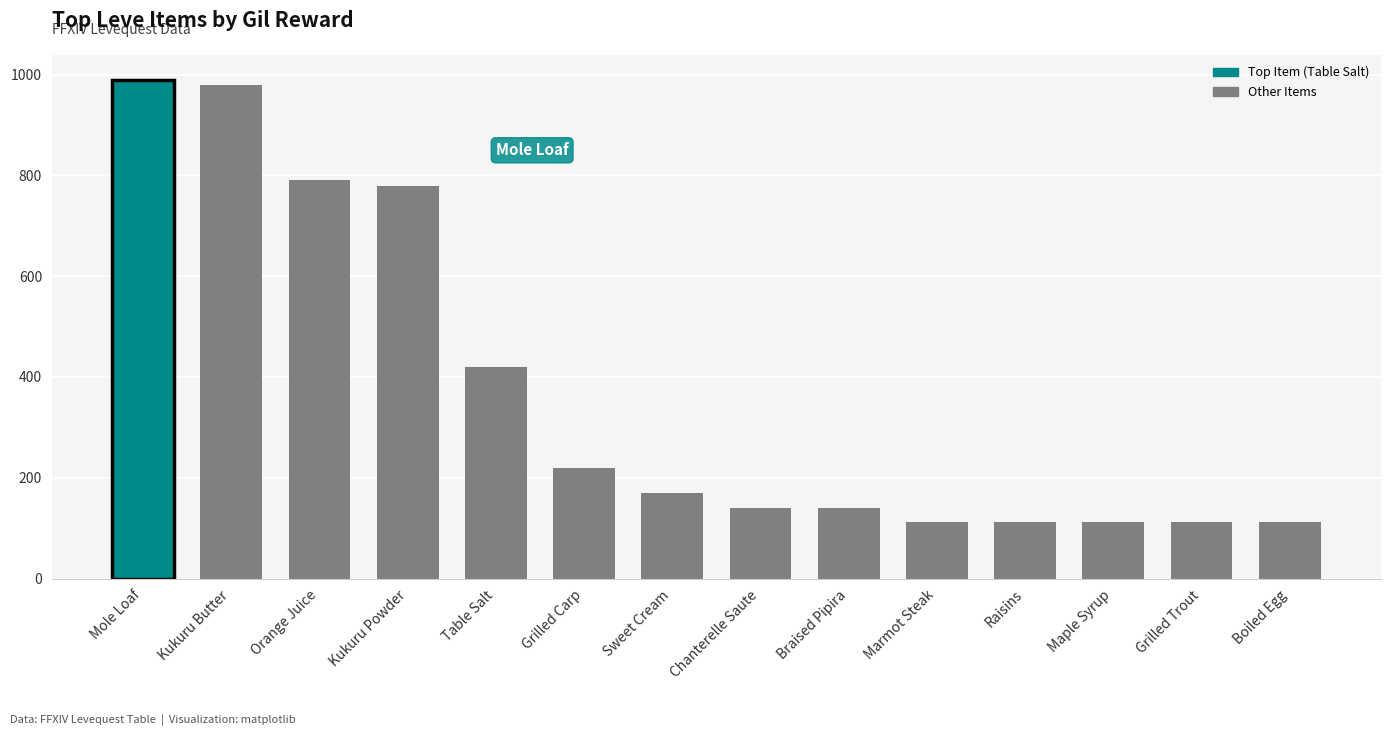

What is the value of the 2nd bar from the left?

980